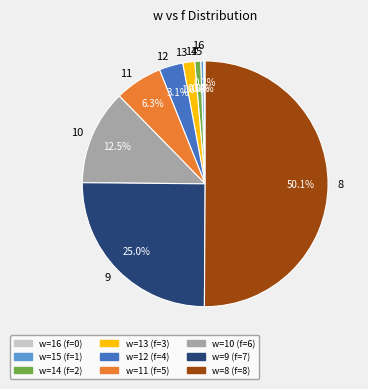

Between 15 and 10, which is larger?

10